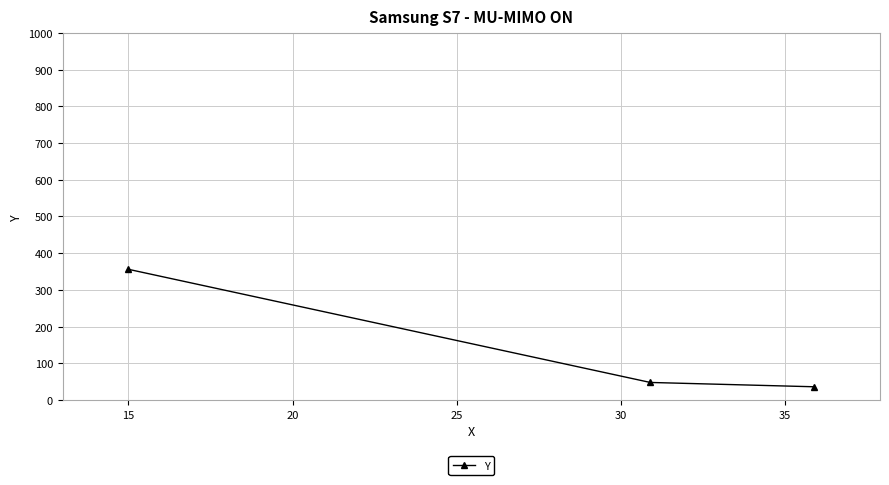

What is the value of the 2nd point from the left?

47.5